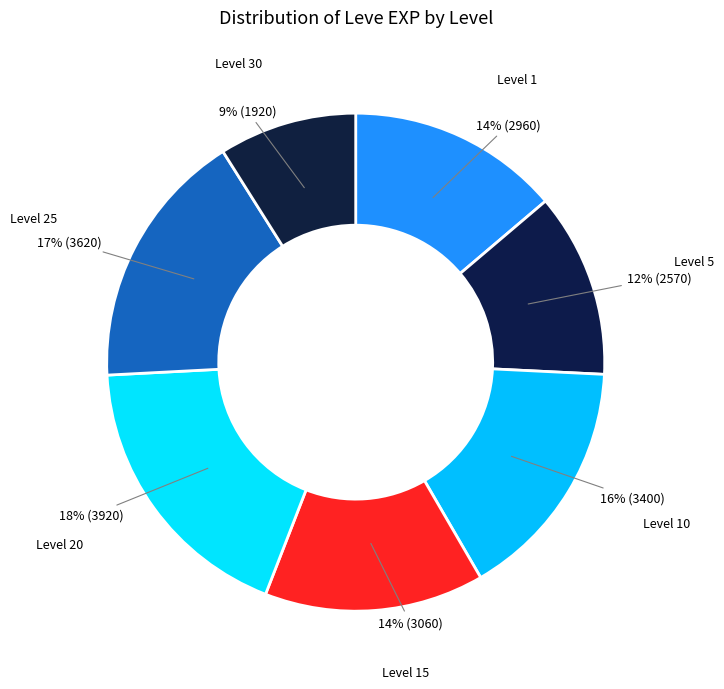

Does any single category account for the majority?

No